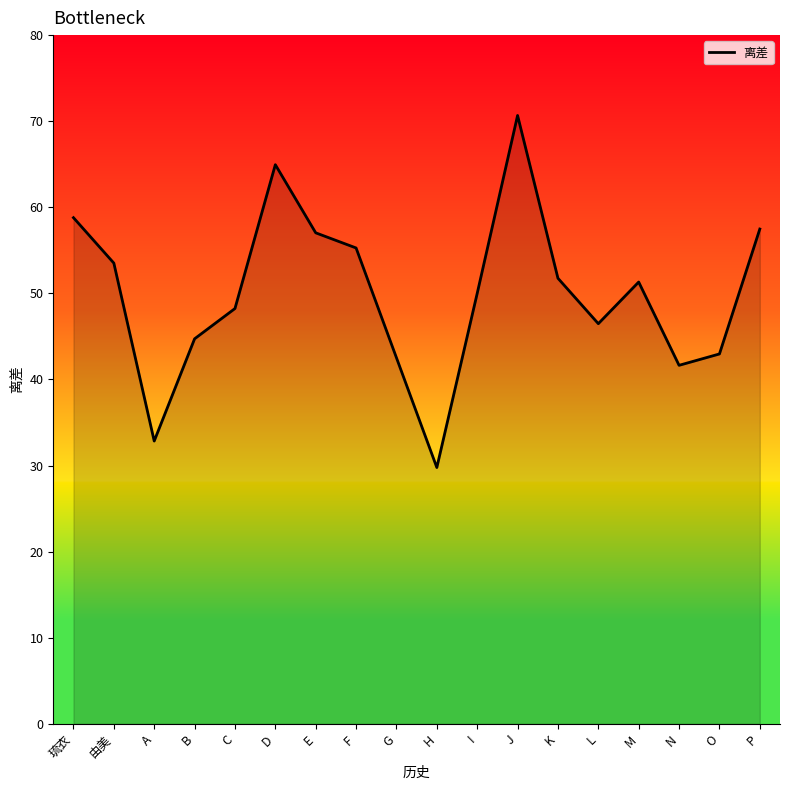

The chart shows a value of 54.7 at N. True or false?

False